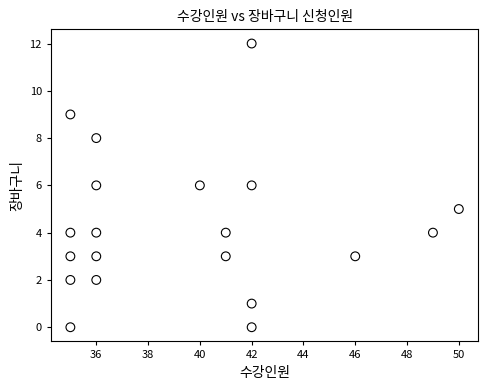

What is the range of Y values (max minus min)?

12